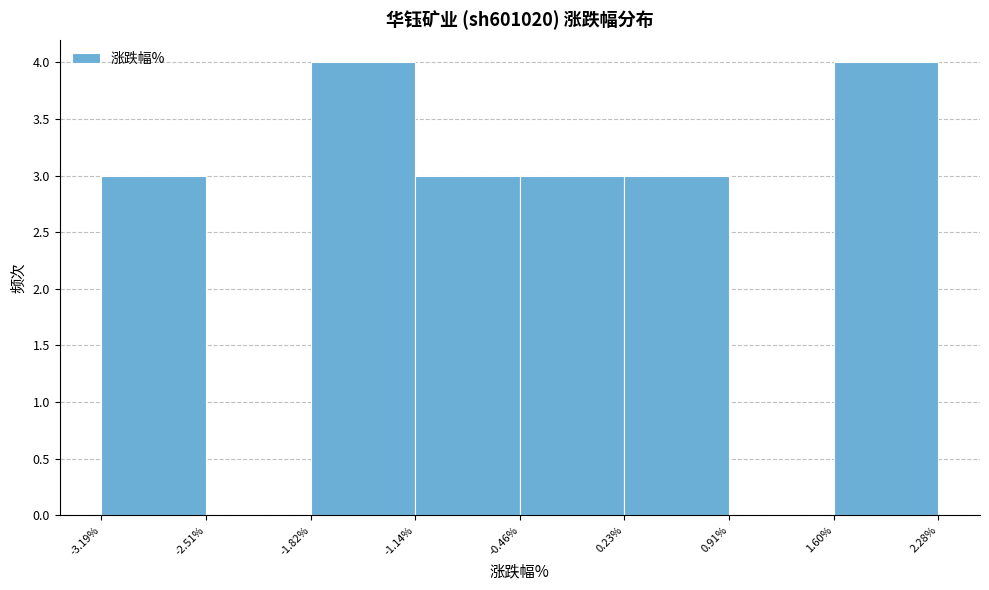

Reading left to right, transcribe this chart: for each bar, give the range it covers on the x-axis and its height. The values are not printed on the chart, so give them approximately, as read against the axis.

-3.19% to -2.51%: 3
-2.51% to -1.82%: 0
-1.82% to -1.14%: 4
-1.14% to -0.46%: 3
-0.46% to 0.23%: 3
0.23% to 0.91%: 3
0.91% to 1.60%: 0
1.60% to 2.28%: 4